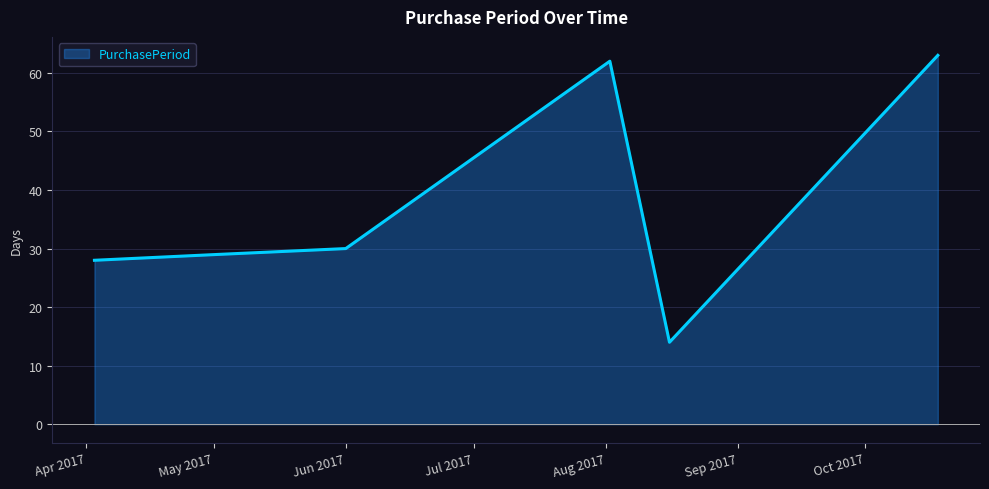

What is the difference between the second highest and minimum values?

48